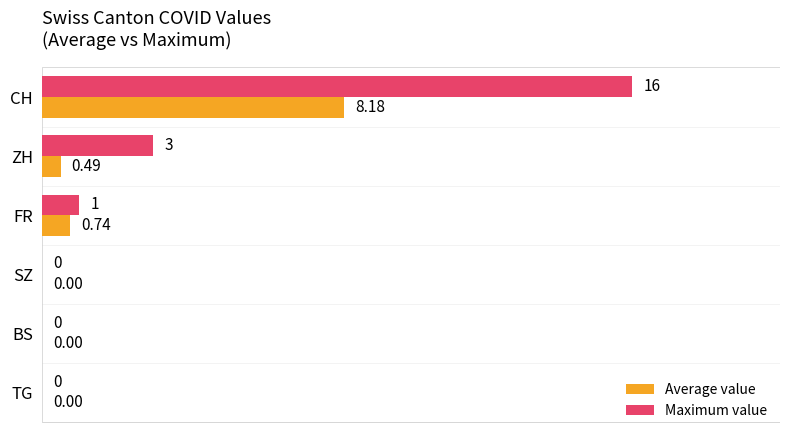

Which series changed the most between ZH and SZ?

Maximum value